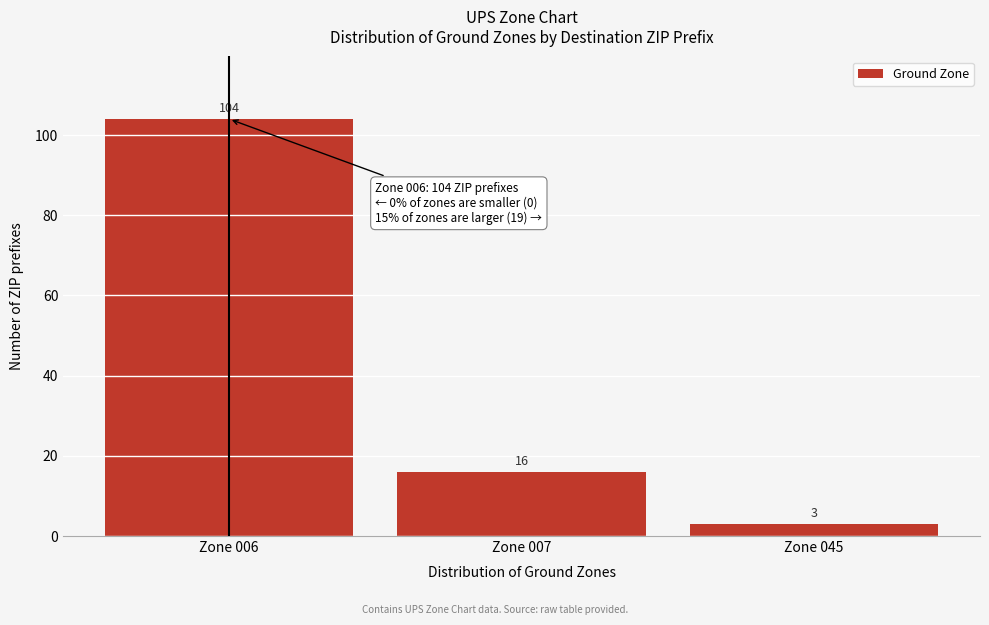

Reading left to right, list all the values displayed in this chart.

Zone 006=104	Zone 007=16	Zone 045=3